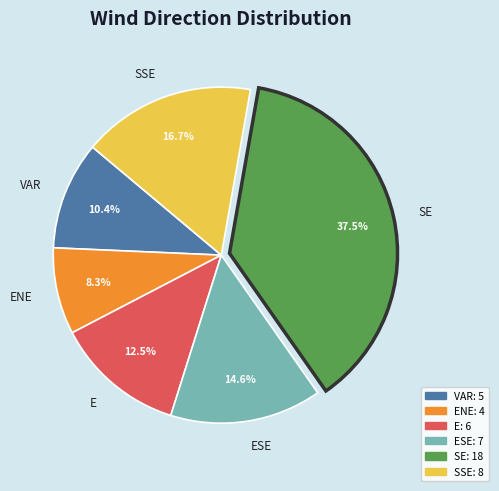

What percentage do SE and E together represent?

50.0%